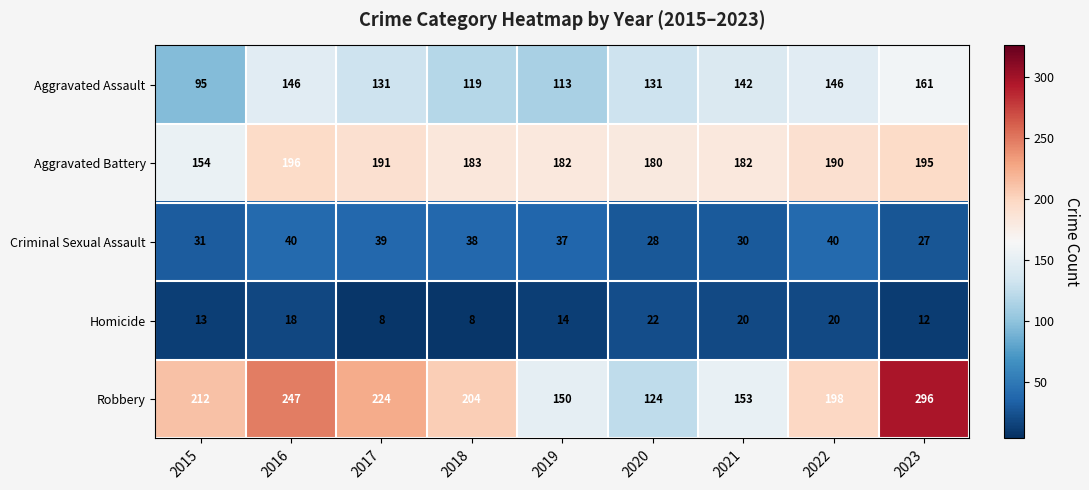

Count the number of categories in the chart.

9